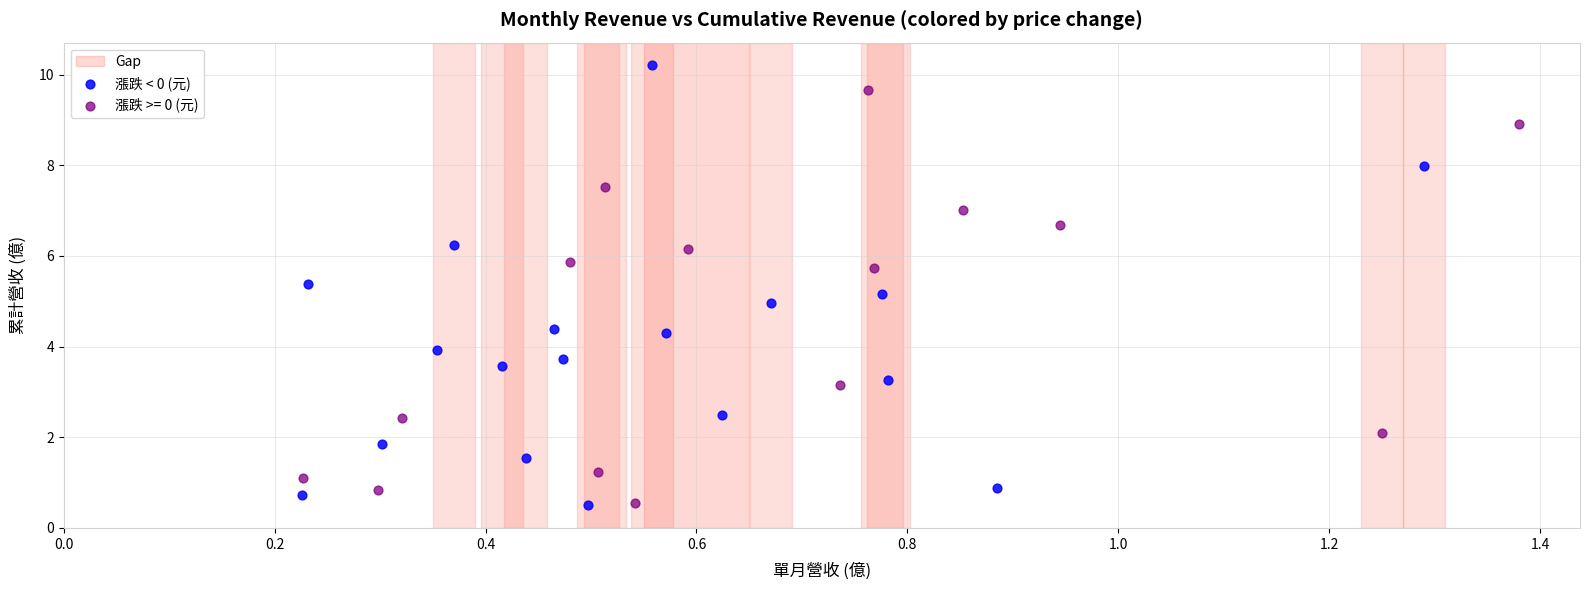

Which series reaches the maximum Y coordinate?

漲跌 < 0 (元)